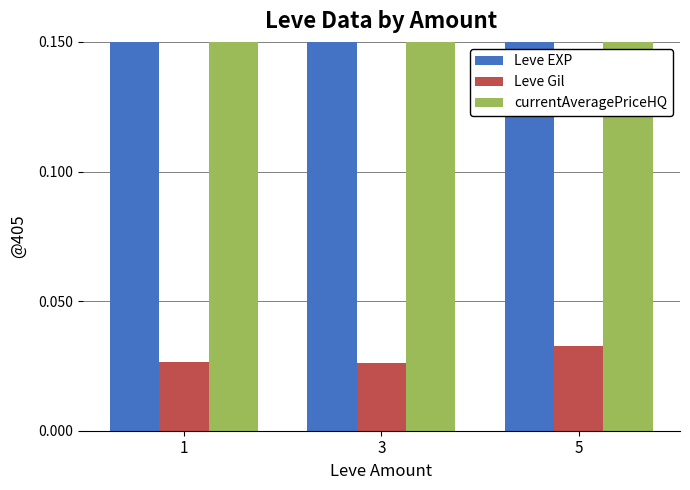

Is the value of Leve EXP at 3 greater than the value of currentAveragePriceHQ at 3?

No